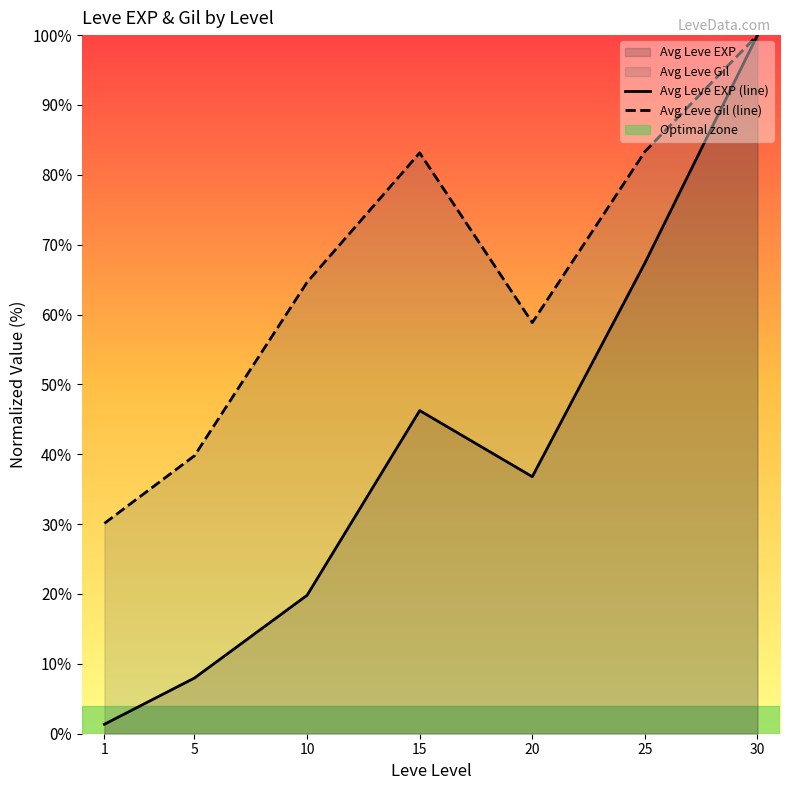

At which category is the sum across all series the highest?

30